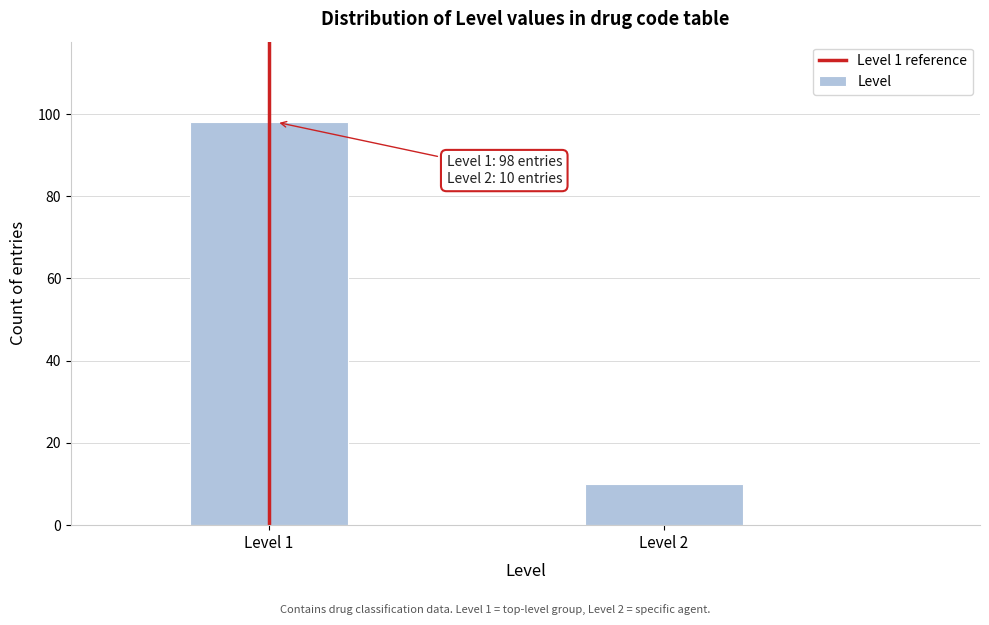

Reading right to left, list all the values displayed in this chart.

10	98